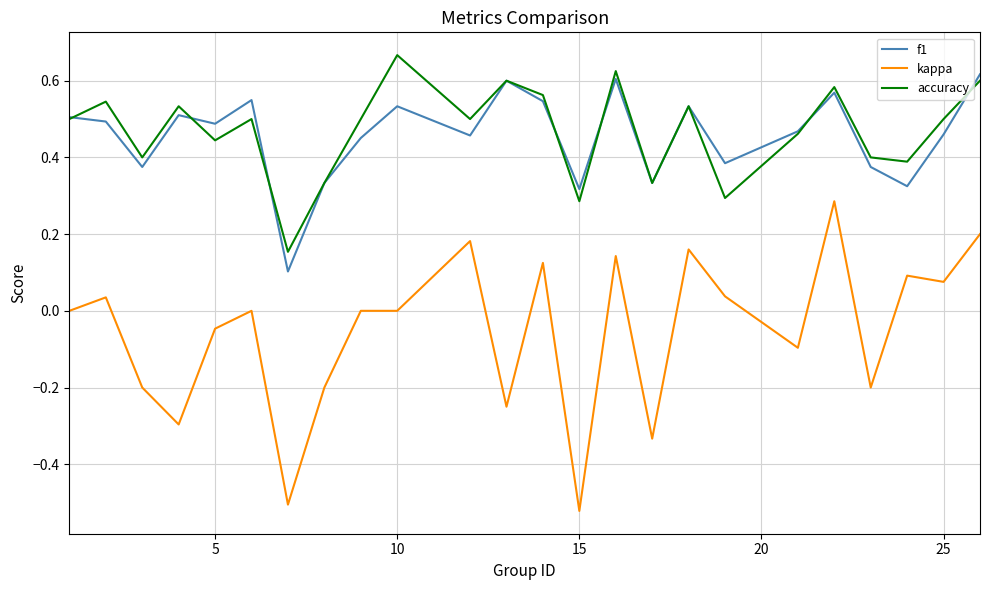

True or false: f1 and kappa intersect in this chart.

False